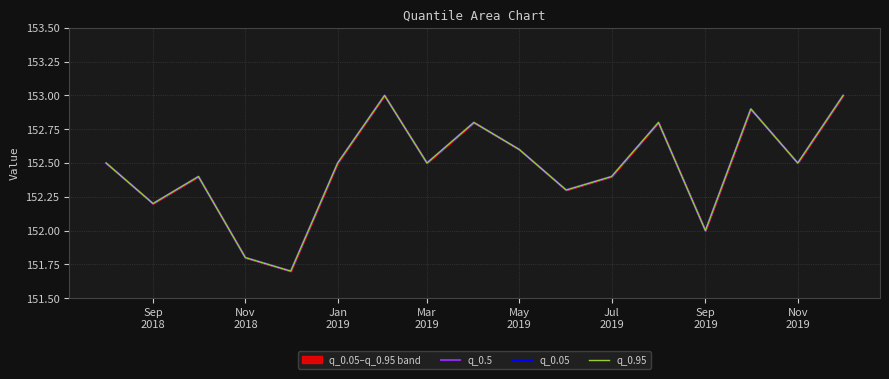

At how many categories does at least one series exceed 152?

14